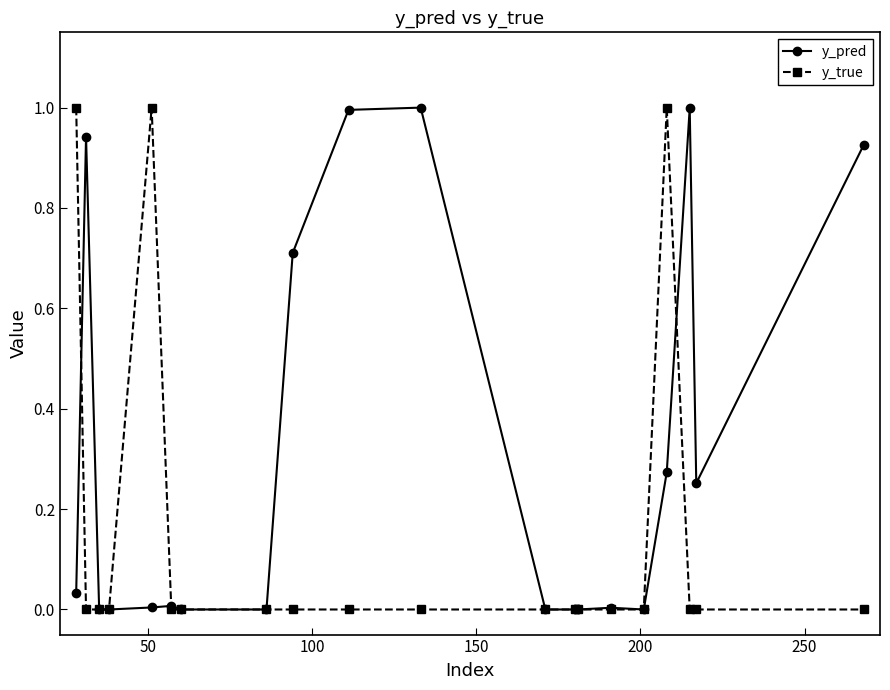

Which series has the largest total across all categories?

y_pred